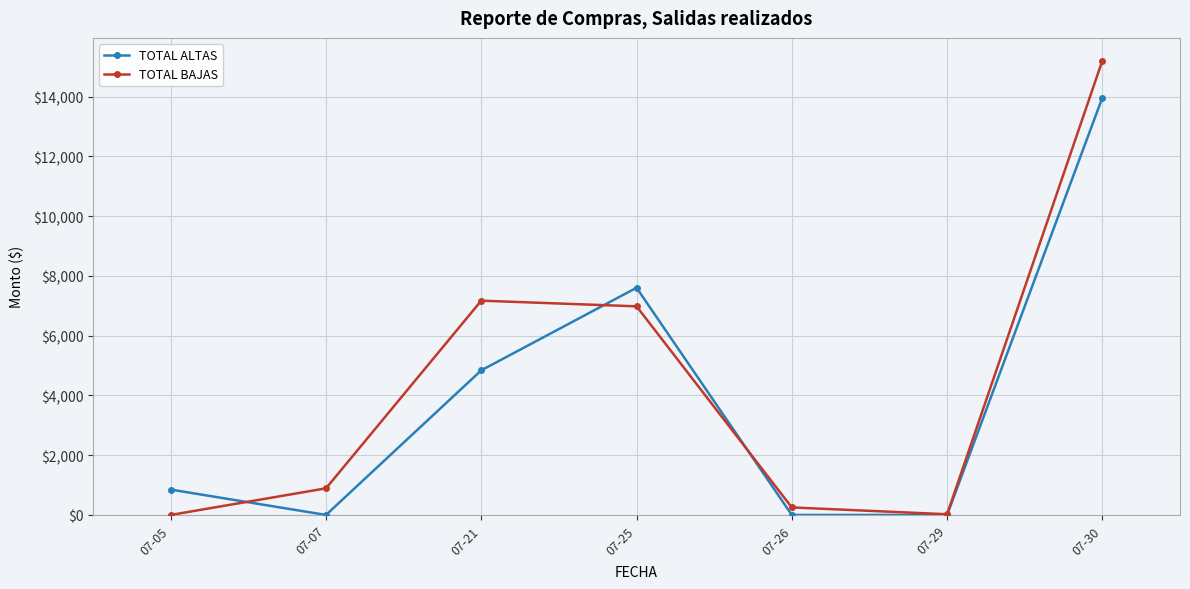

Does the chart display data point markers on the line(s)?

Yes